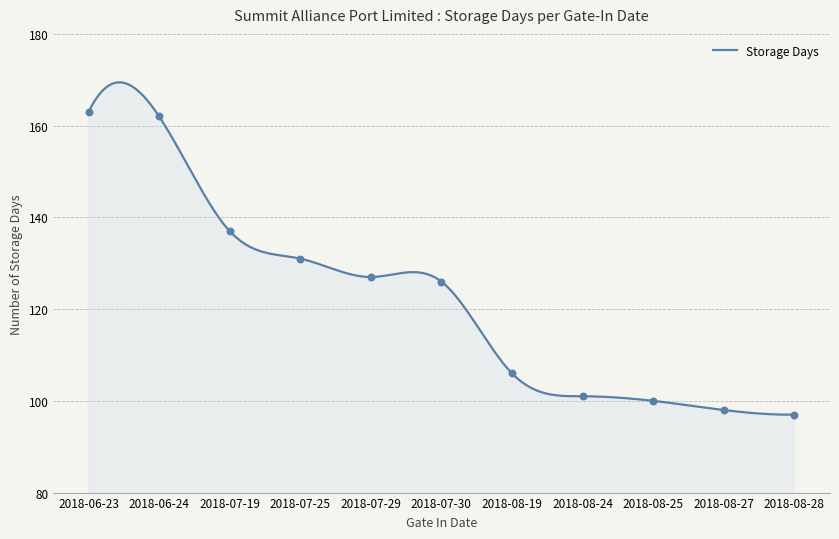

What is the ratio of the value at 2018-07-30 to the value at 2018-08-19?

1.2